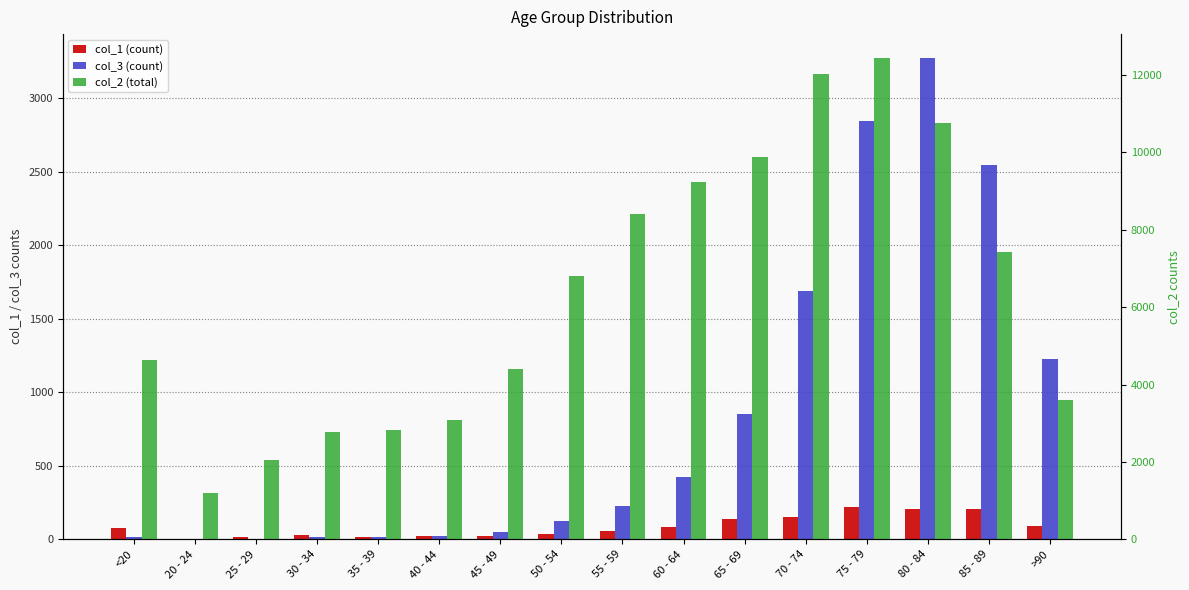

What are all the series names shown in the legend?

col_1, col_3, col_2